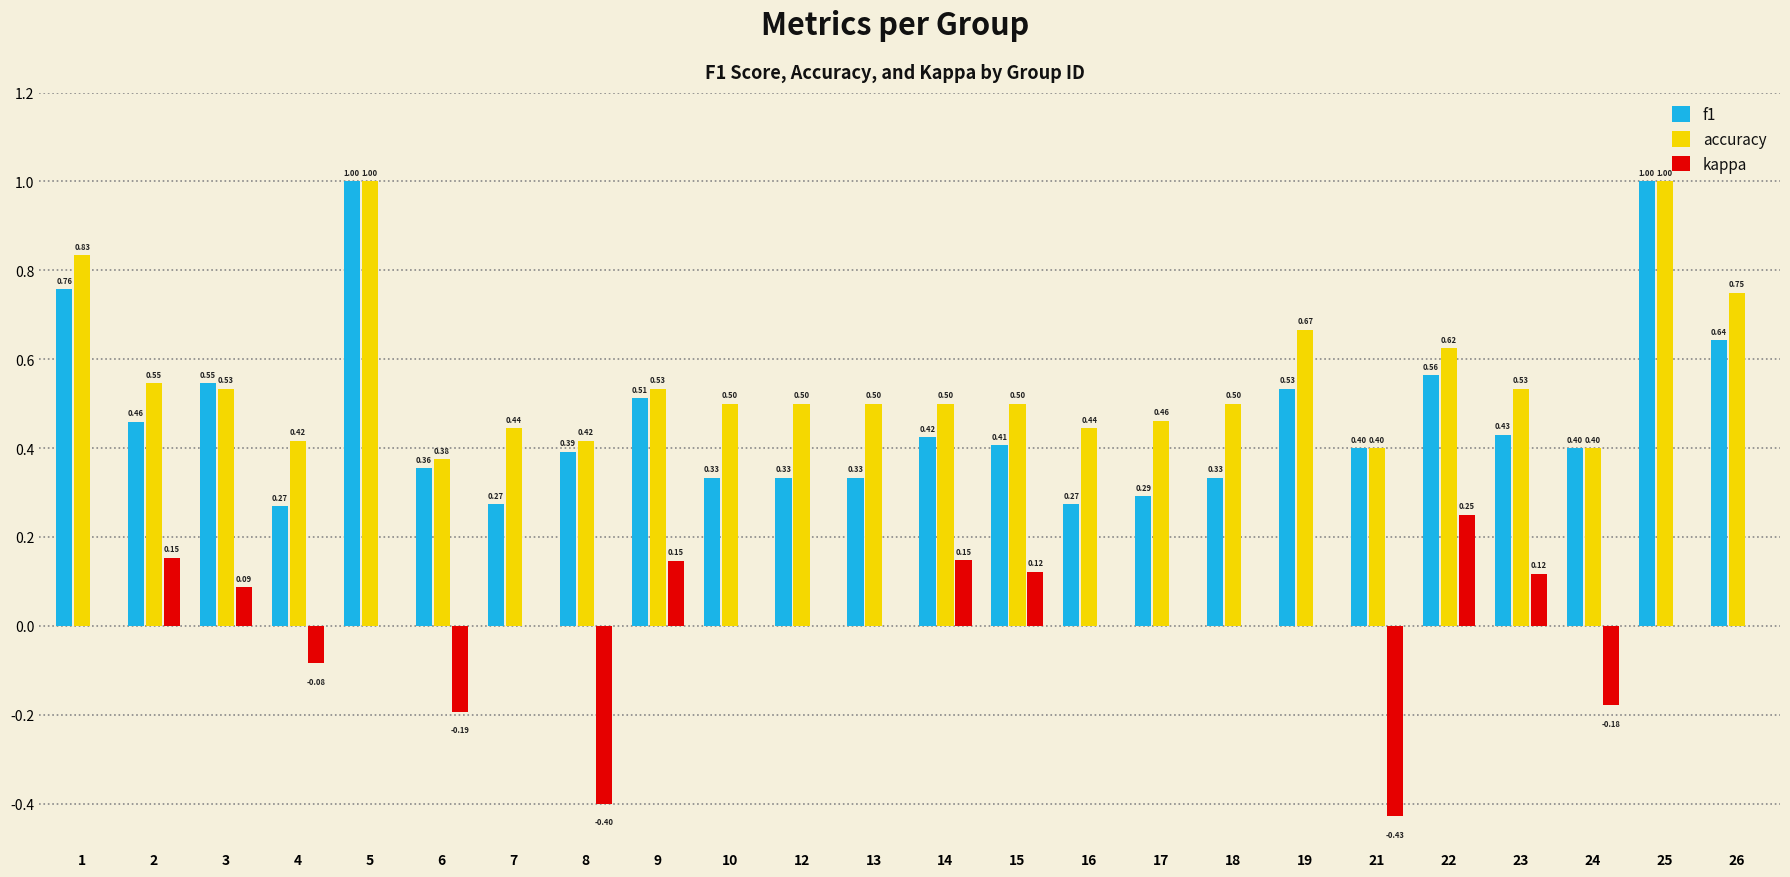

Which series changed the most between 1 and 18?

f1